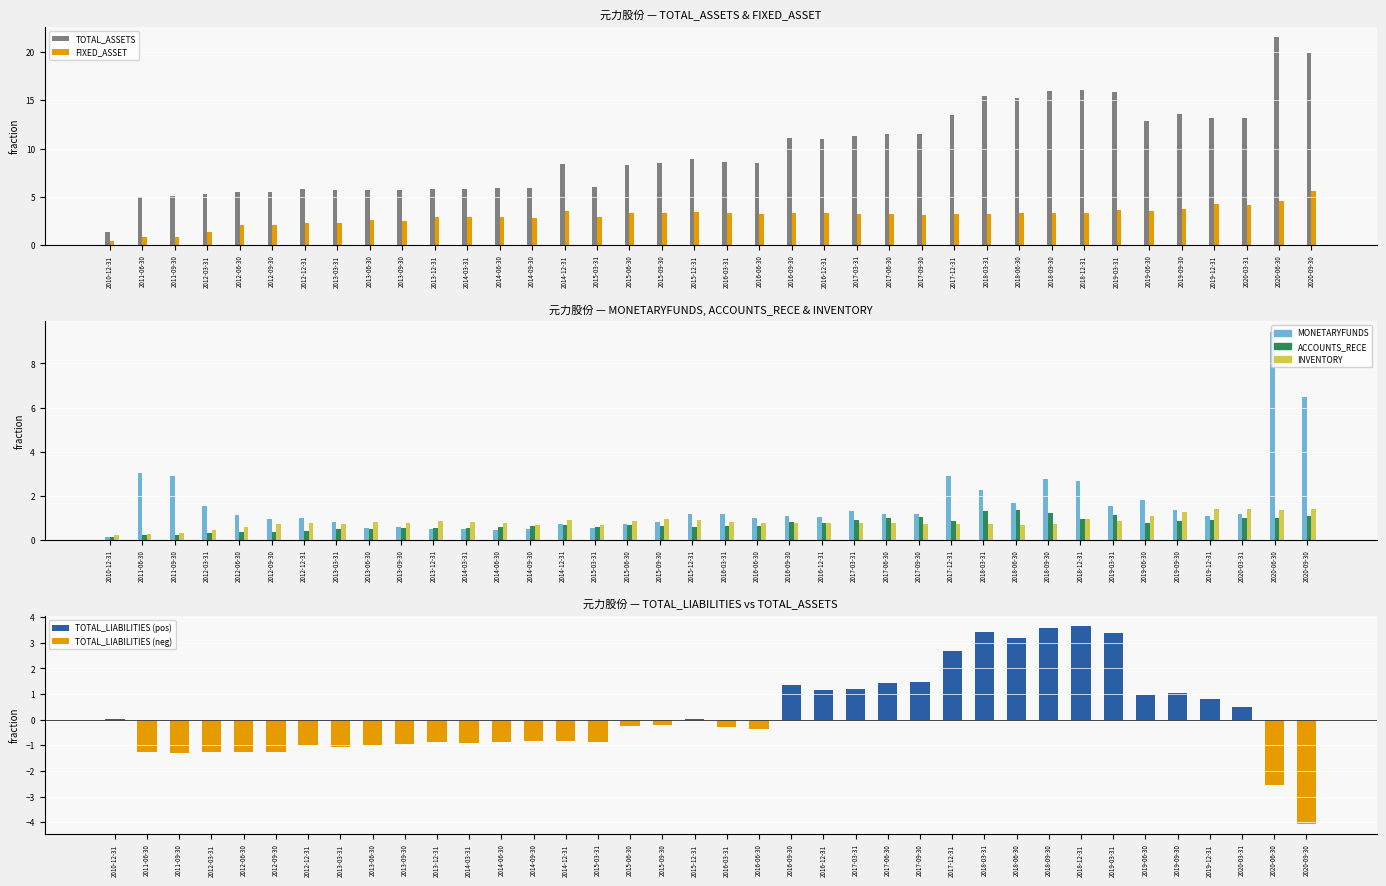

Between 2012-12-31 and 2019-03-31, which is larger?

2019-03-31